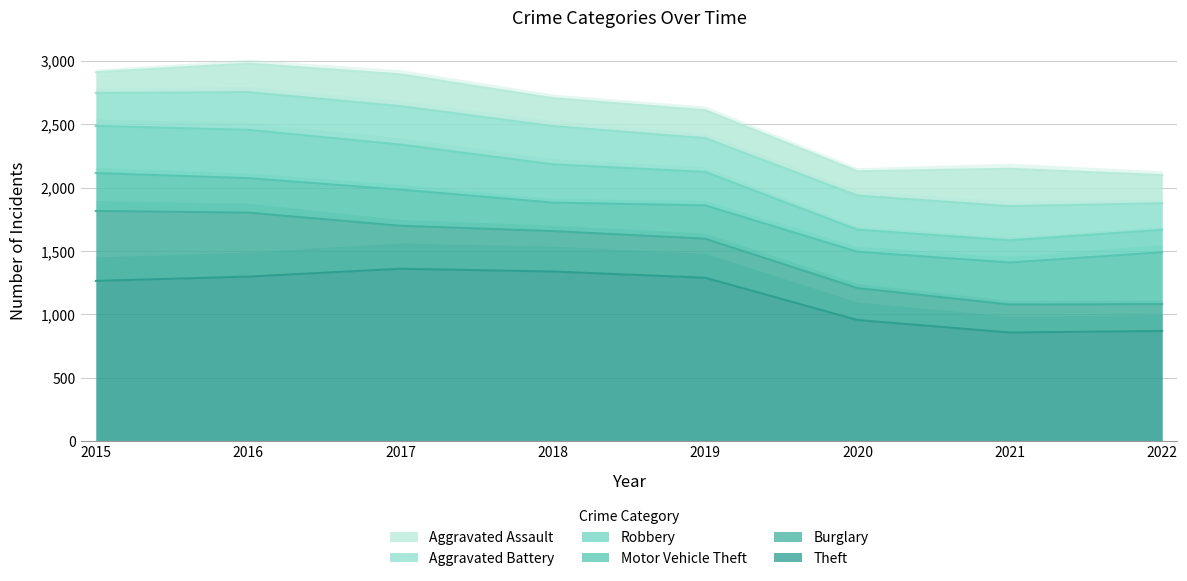

What is the sum of the Robbery values at 2016 and 2019?

645